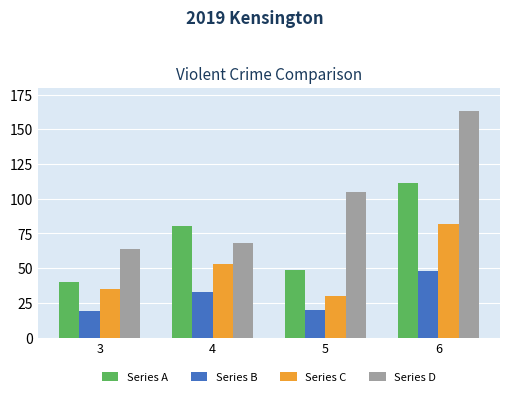

Is the value of Series C at 4 greater than the value of Series B at 4?

Yes